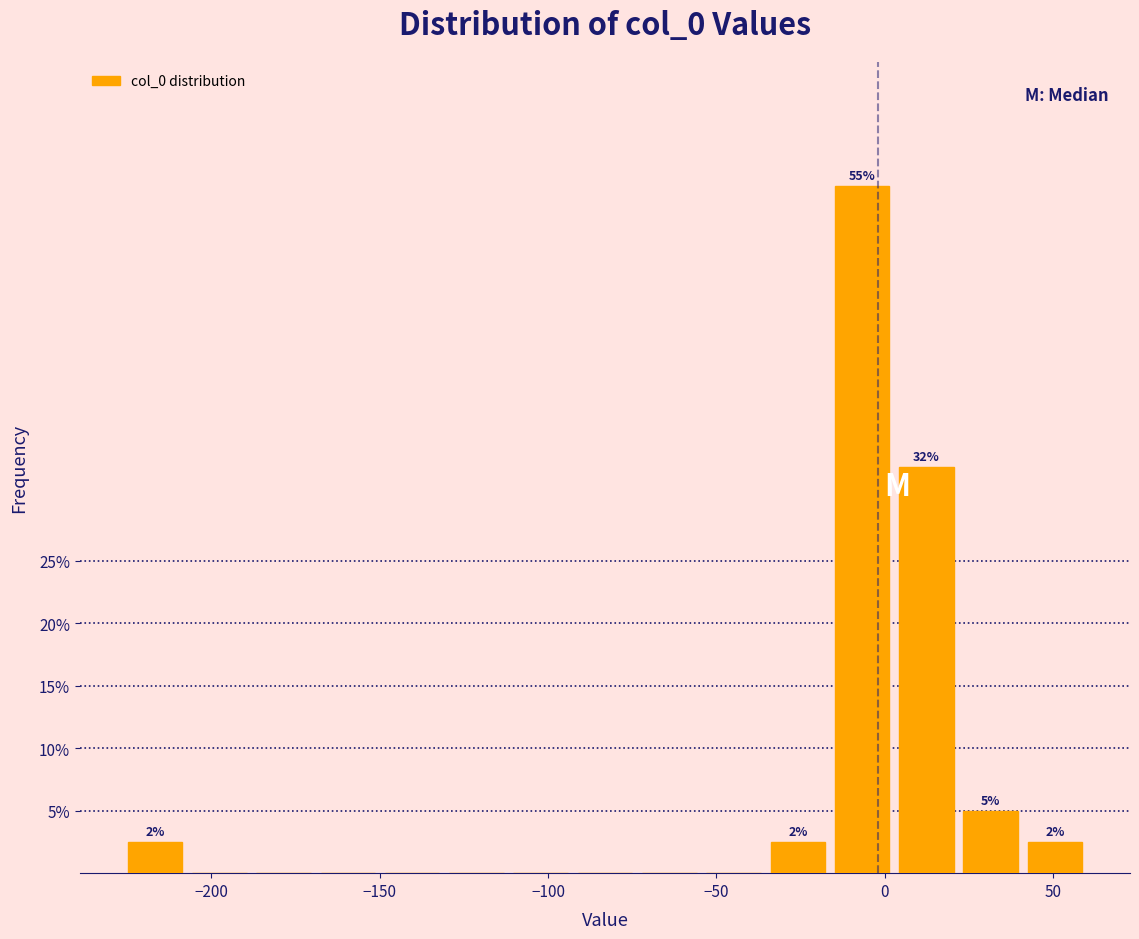

Read against the x-axis, roughly where is the centre of the tallest bar?

-5